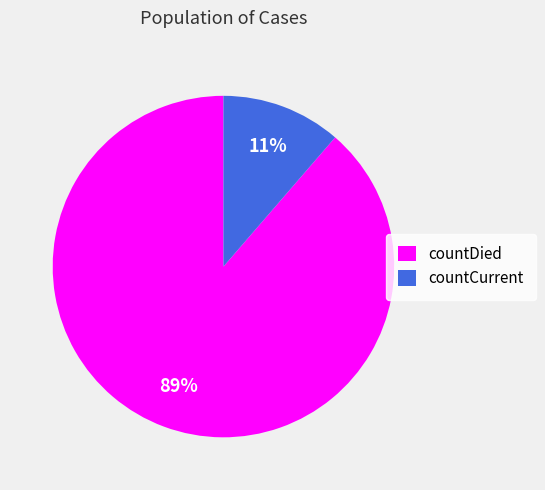

To the nearest percent, what portion does countCurrent represent?

11%